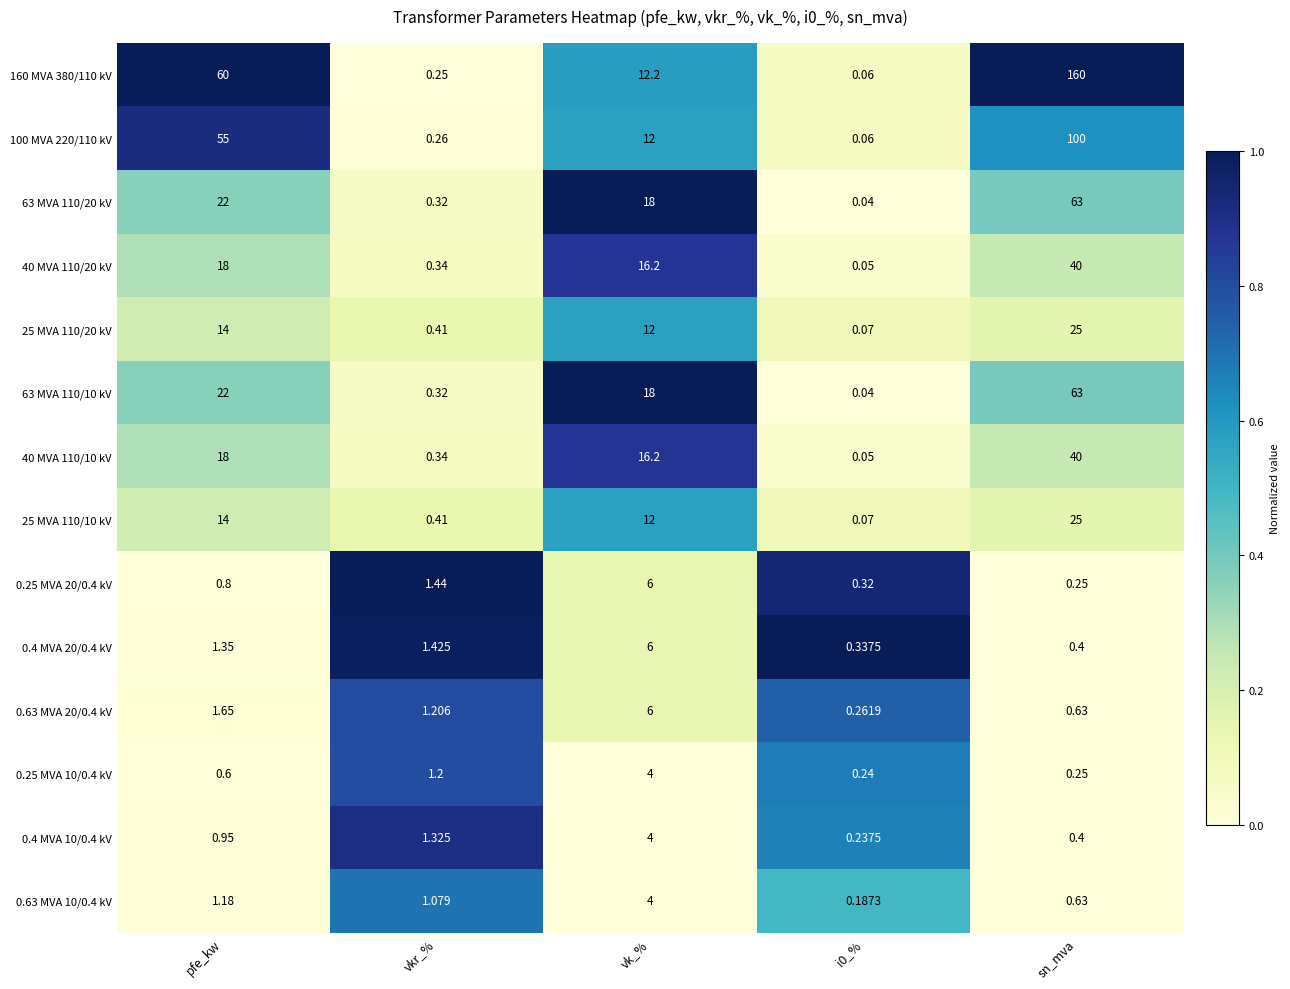

At which label is 0.25 MVA 10/0.4 kV closest to 2?

vkr_%